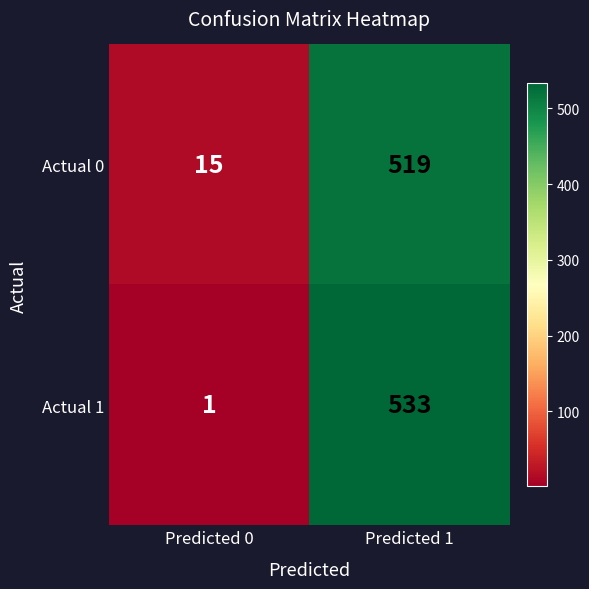

What is the maximum value shown in the chart?

533